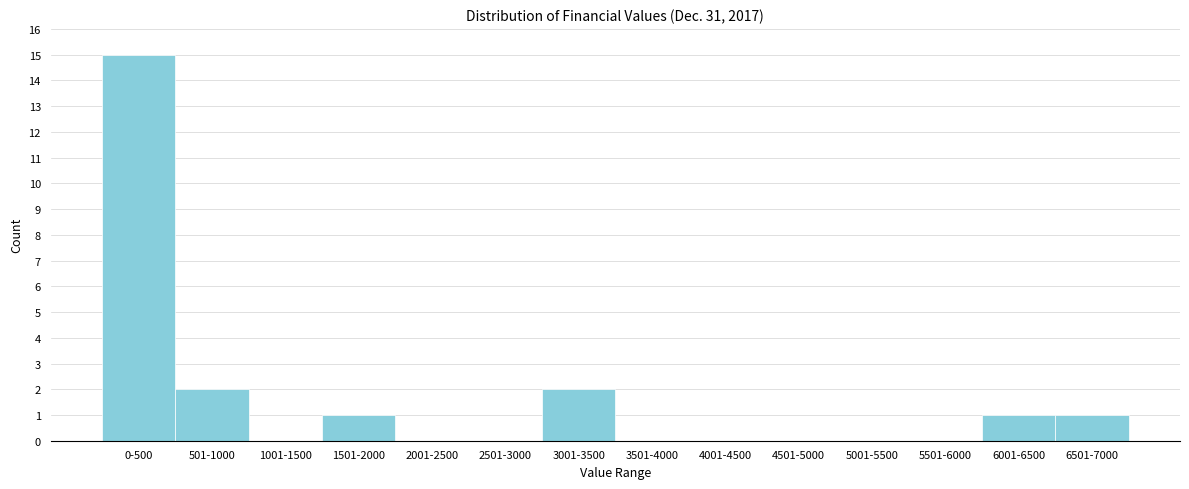

Reading left to right, what are all the values shown in this chart?

0-500=15	501-1000=2	1001-1500=0	1501-2000=1	2001-2500=0	2501-3000=0	3001-3500=2	3501-4000=0	4001-4500=0	4501-5000=0	5001-5500=0	5501-6000=0	6001-6500=1	6501-7000=1